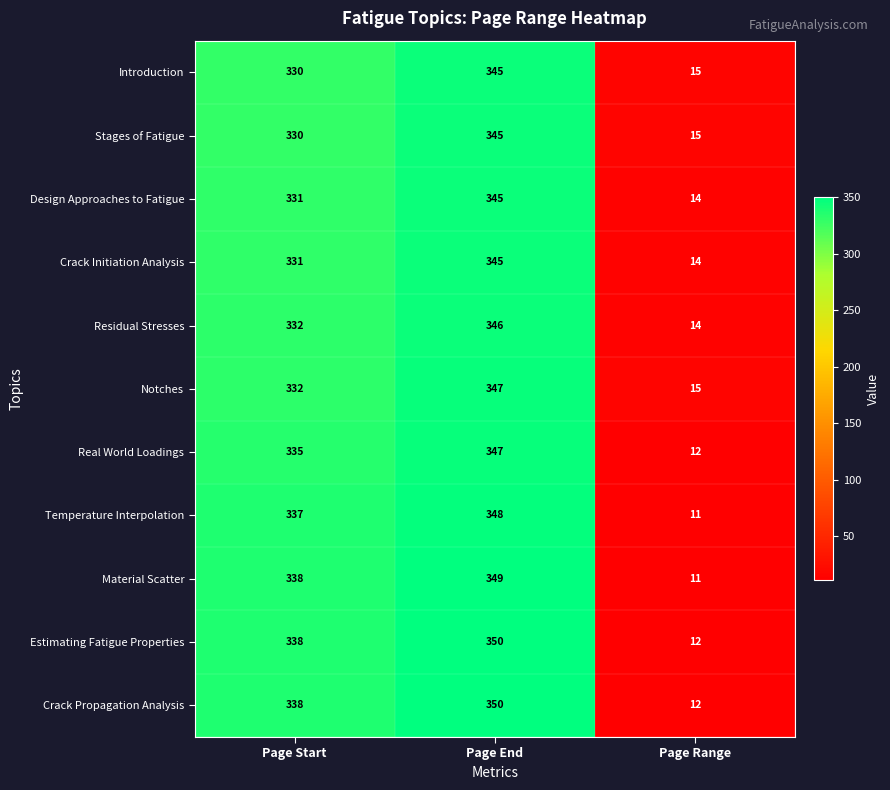

What is the sum of all Stages of Fatigue values?

690